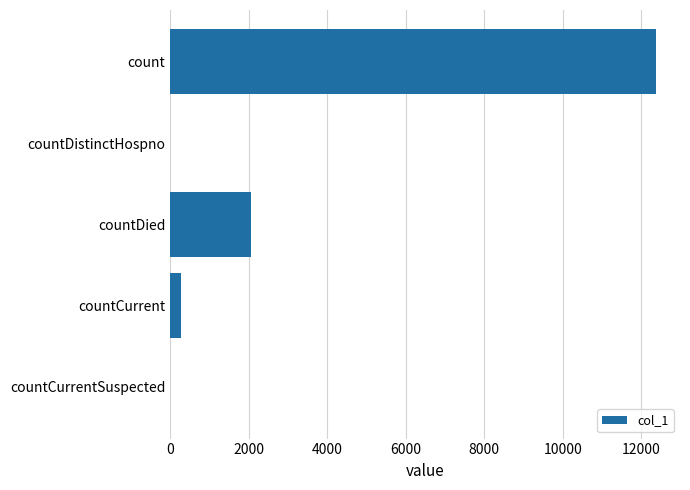

At which category does the chart reach its peak across all series?

count